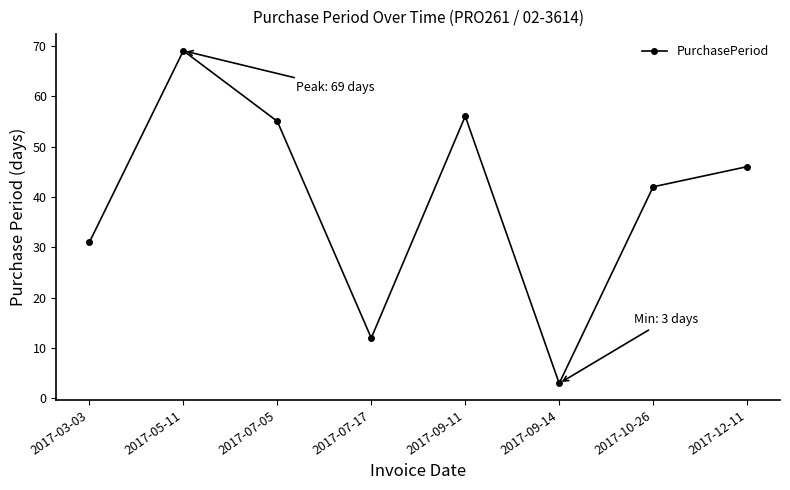

What is the sum of all values?

314